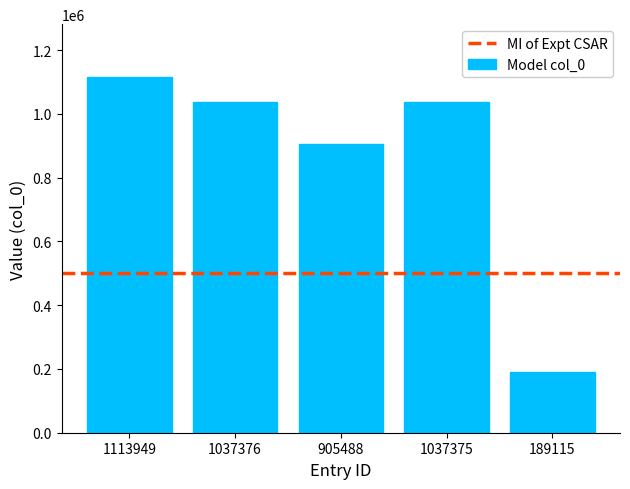

What is the change in value from 1113949 to 189115?

-924834